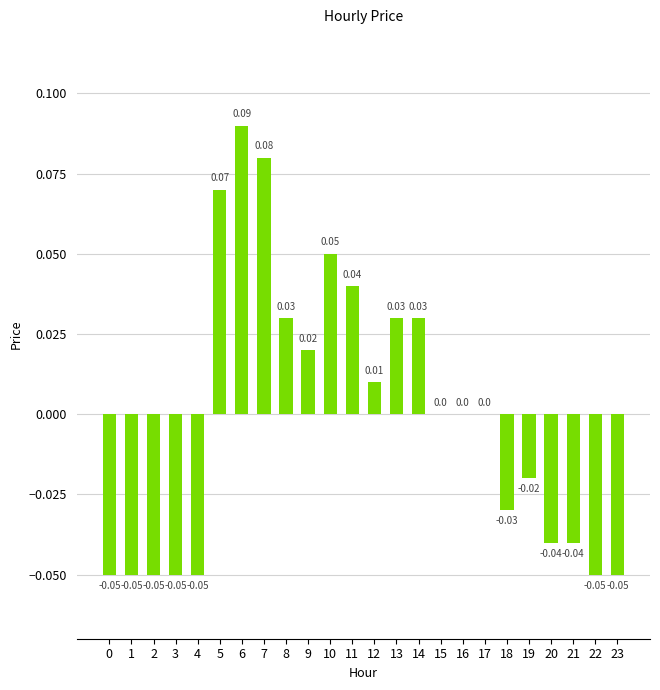

Reading right to left, transcribe all the data shown in this chart.

23=-0.1	22=-0.1	21=-0.0	20=-0.0	19=-0.0	18=-0.0	17=0.0	16=0.0	15=0.0	14=0.0	13=0.0	12=0.0	11=0.0	10=0.1	9=0.0	8=0.0	7=0.1	6=0.1	5=0.1	4=-0.1	3=-0.1	2=-0.1	1=-0.1	0=-0.1